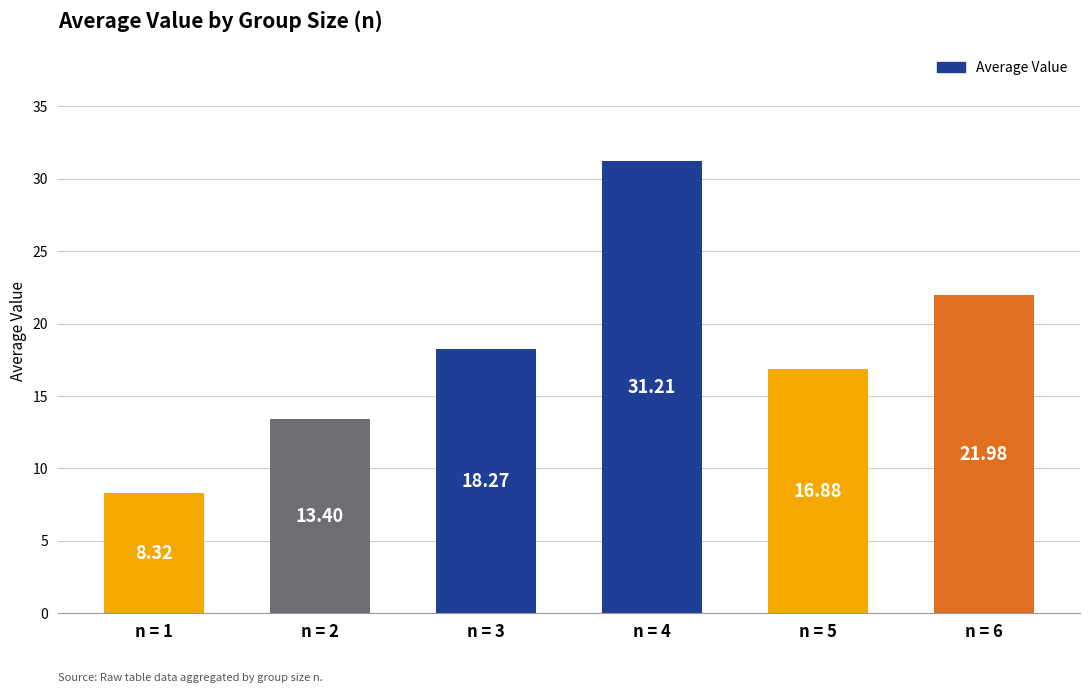

Reading right to left, extract all data points from this chart.

22.0	16.9	31.2	18.3	13.4	8.3